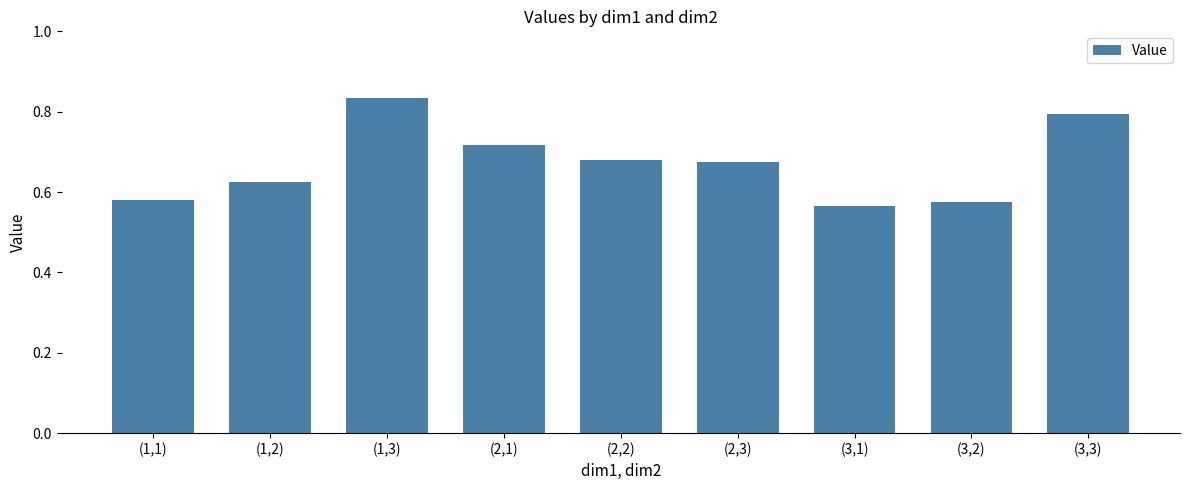

What is the difference between the maximum and second lowest values?

0.3